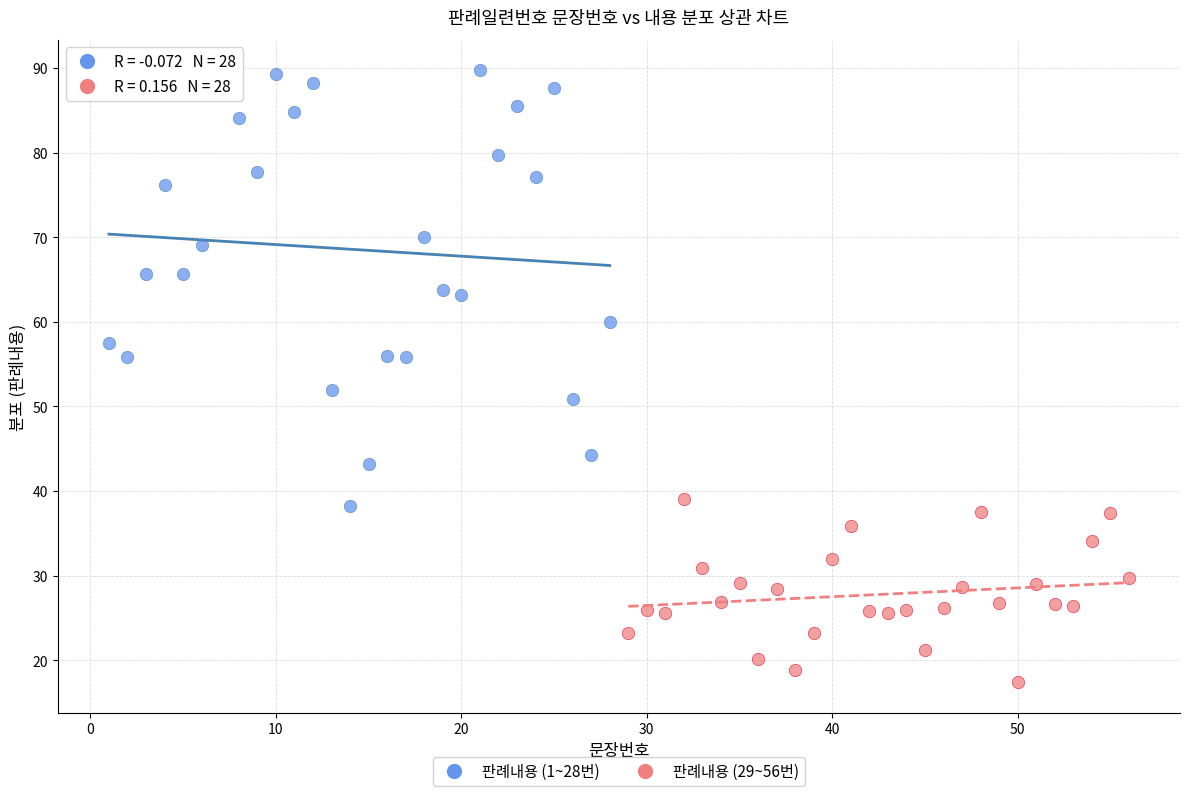

Which series reaches the minimum Y coordinate?

판례내용 (29~56번)